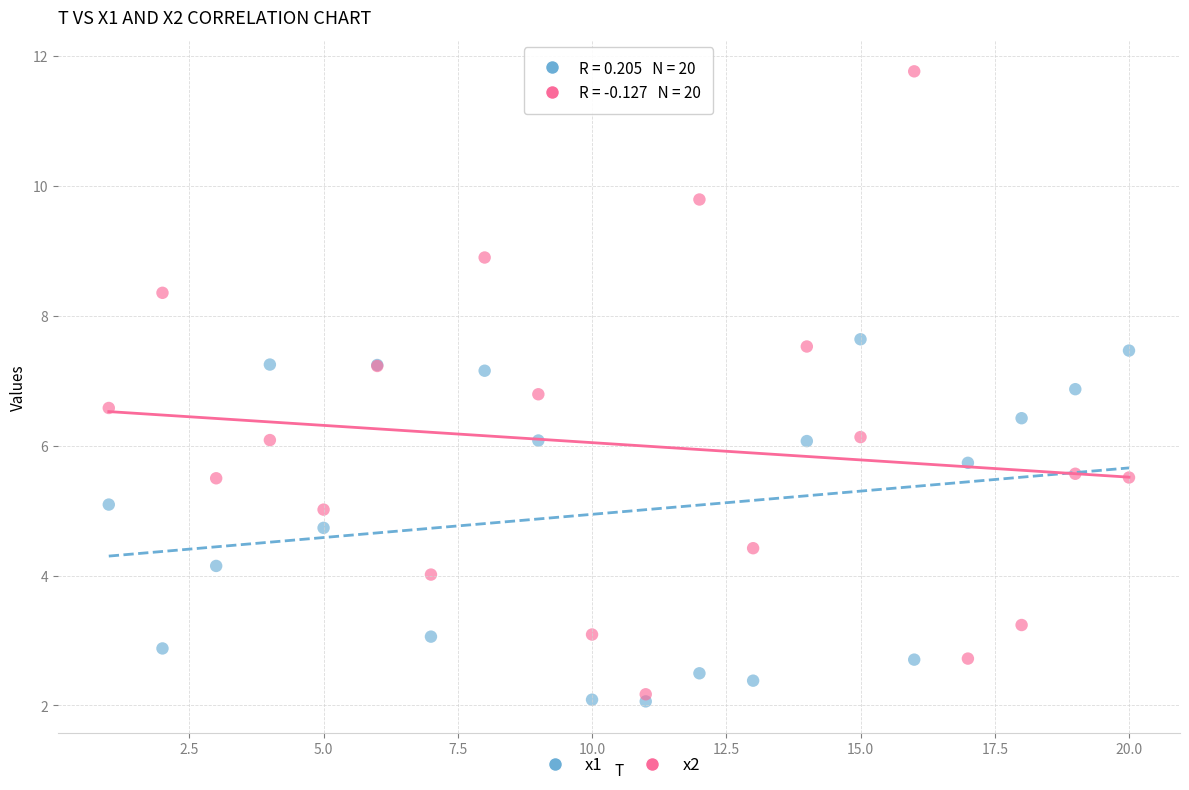

Which series contains the highest Y value?

x2